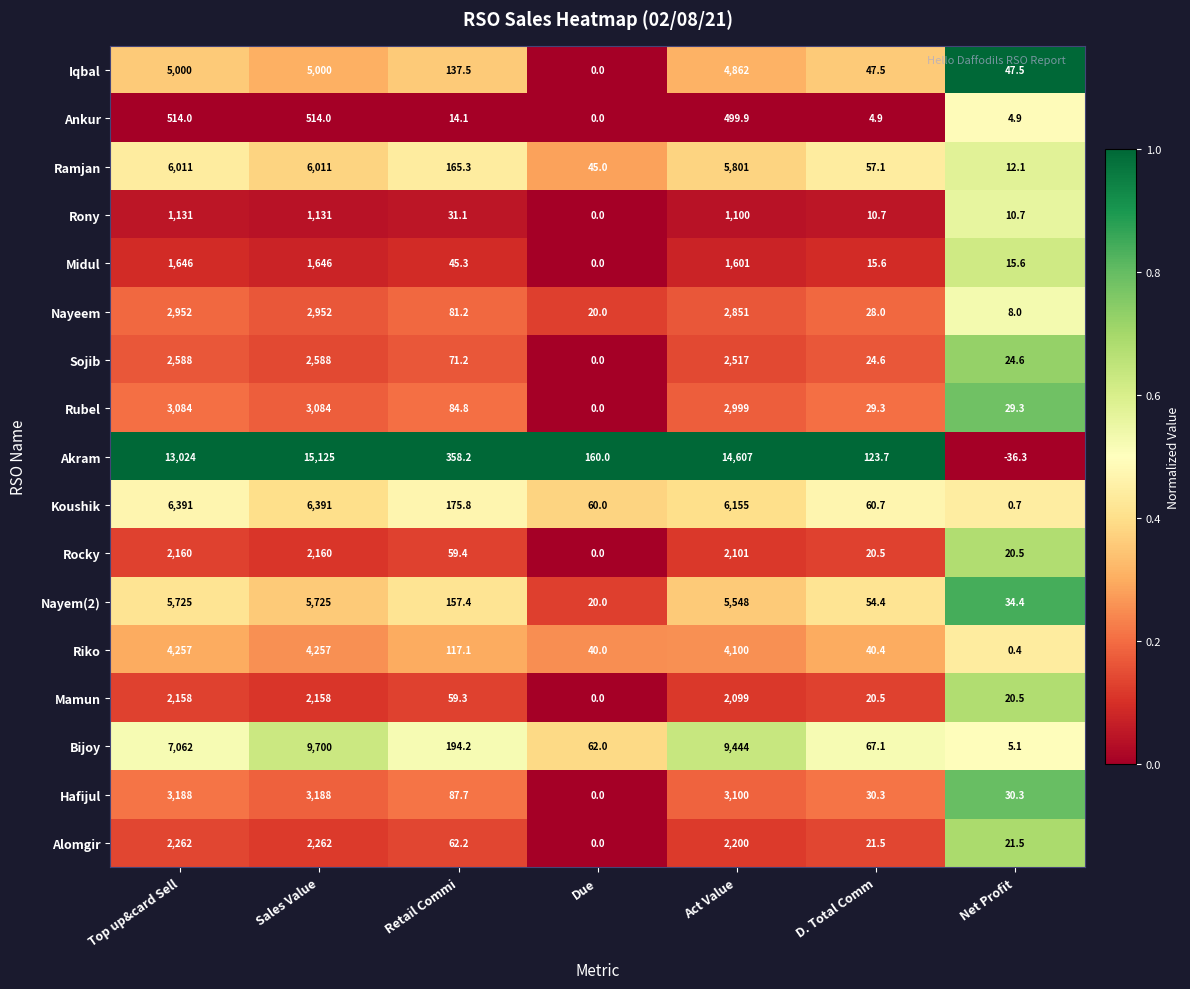

At which category is the sum across all series the highest?

Sales Value